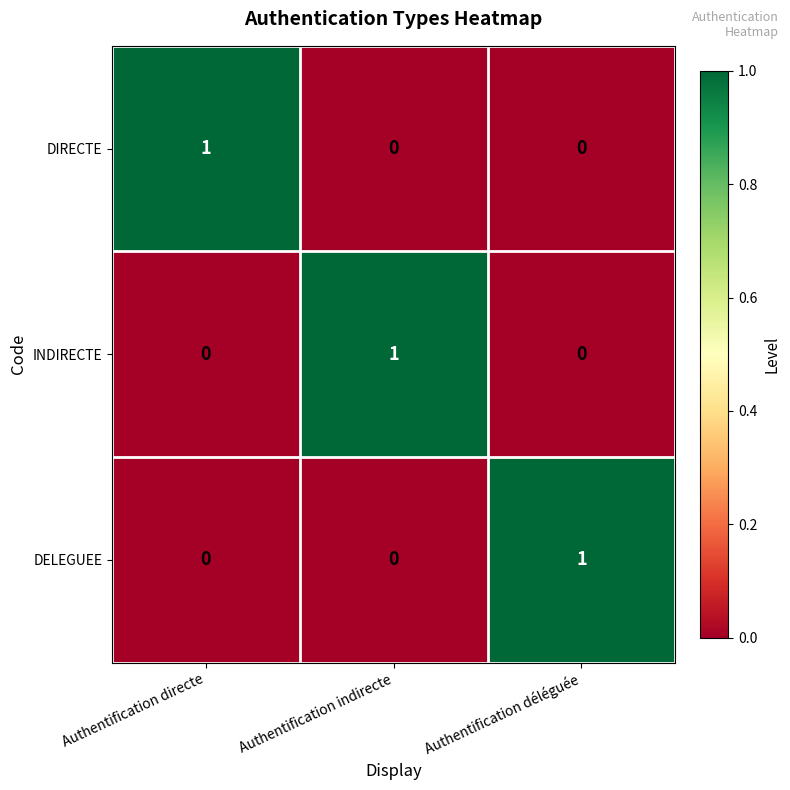

Which category has the highest value in the INDIRECTE series?

Authentification indirecte